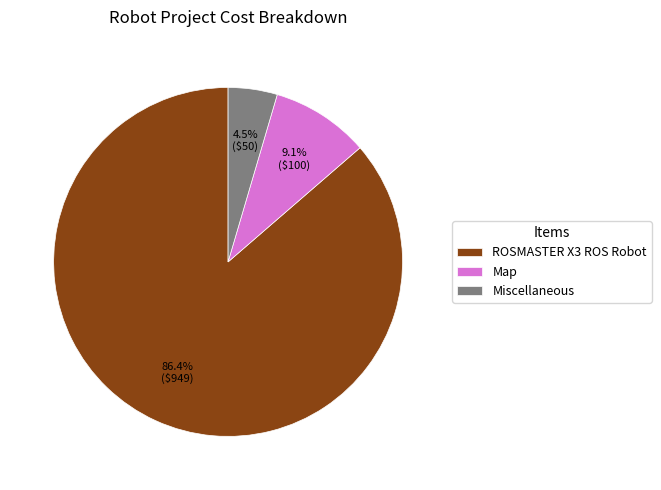

Combined, what portion of the pie is Miscellaneous and ROSMASTER X3 ROS Robot?

90.9%